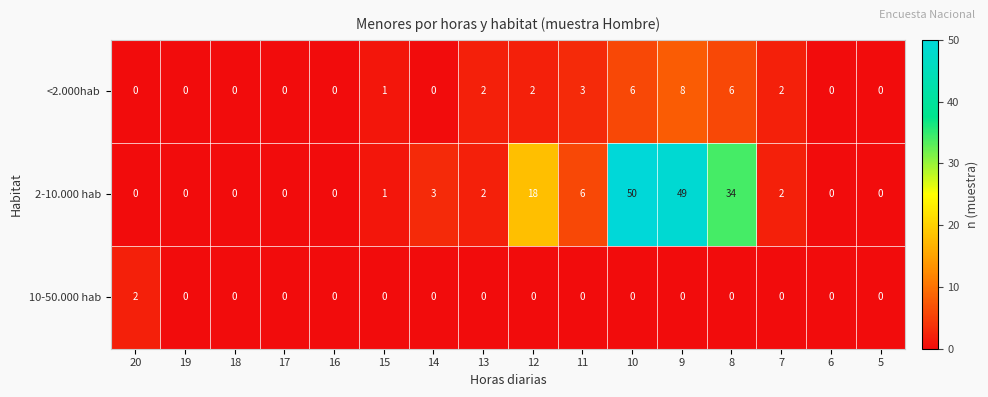

True or false: 10-50.000 hab has a value of 1 at 20.

False